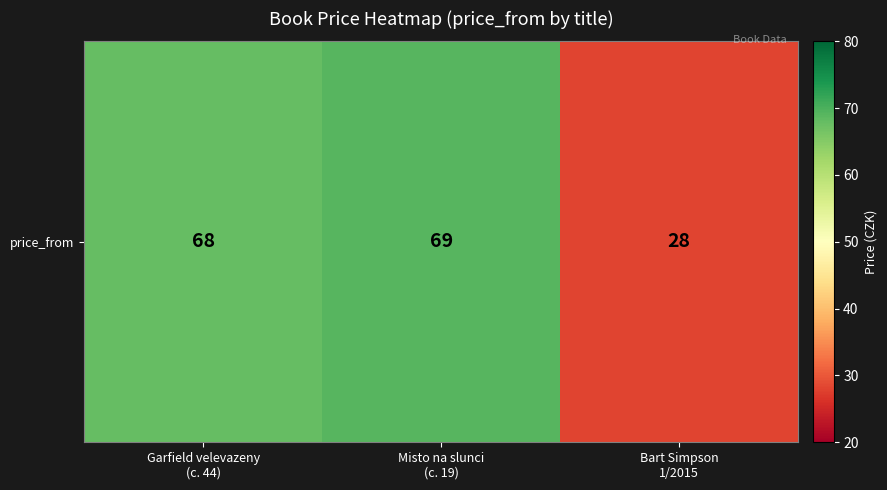

At which category does the chart reach its peak across all series?

Misto na slunci
(c. 19)